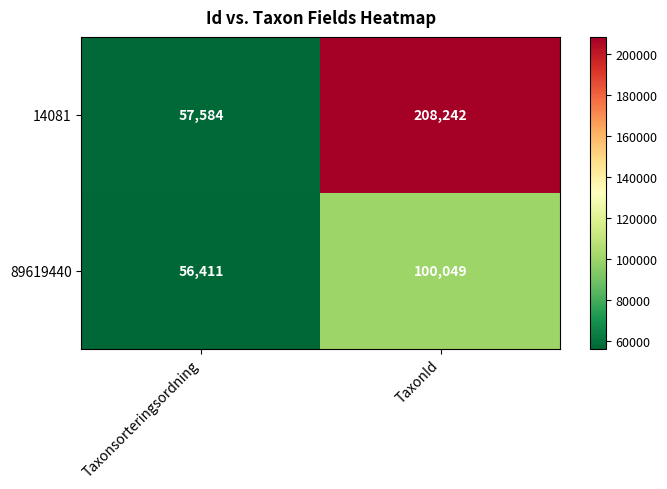

List the series in order of their overall mean, highest first.

14081, 89619440